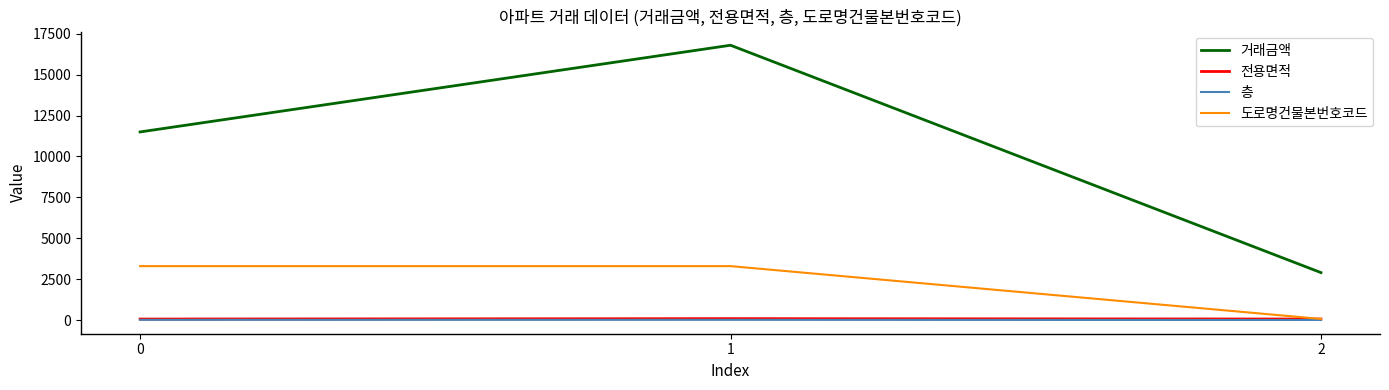

What are all the series names shown in the legend?

거래금액, 전용면적, 층, 도로명건물본번호코드